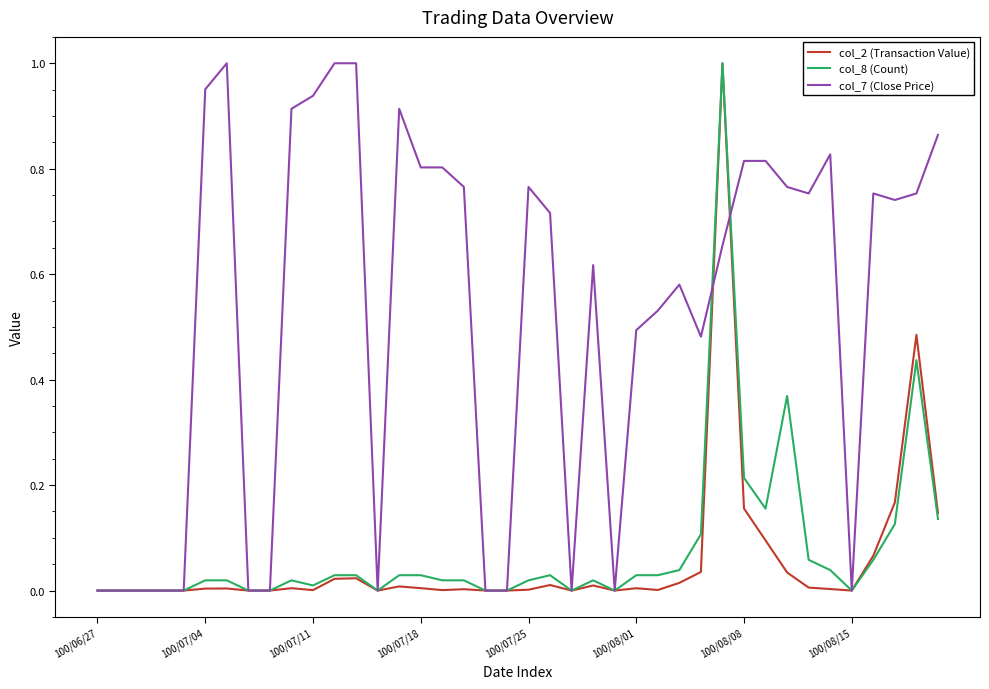

Which series has the largest total across all categories?

col_7 (Close Price)